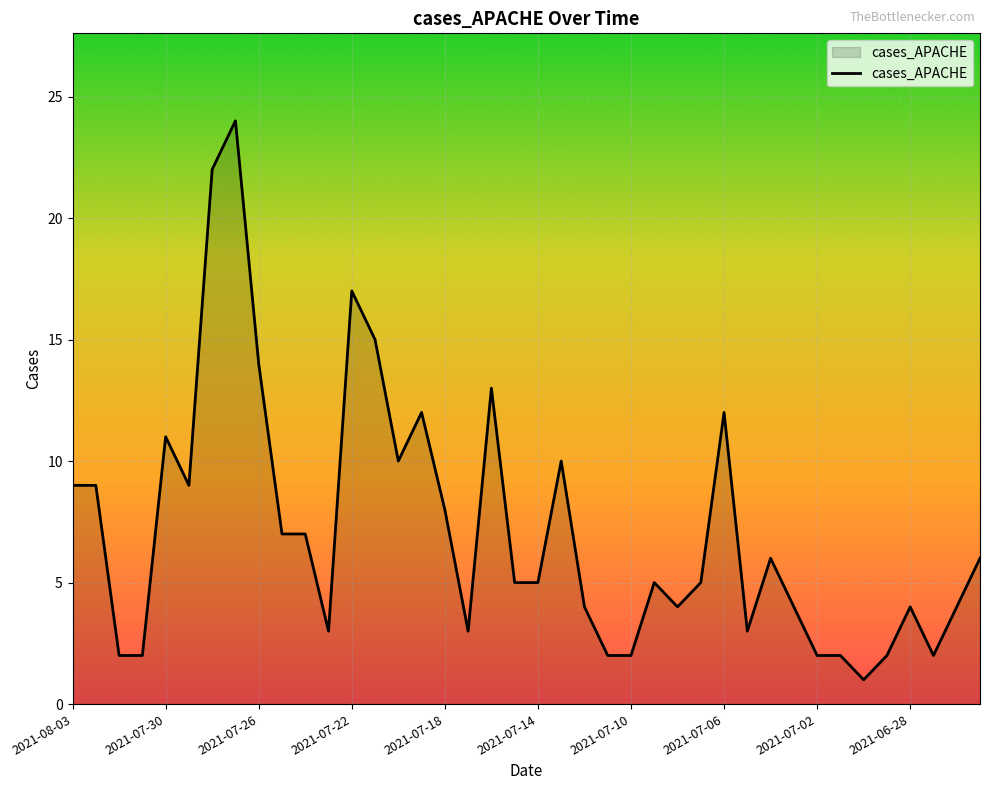

True or false: there are more than 2 points higher than both neighbors.

True